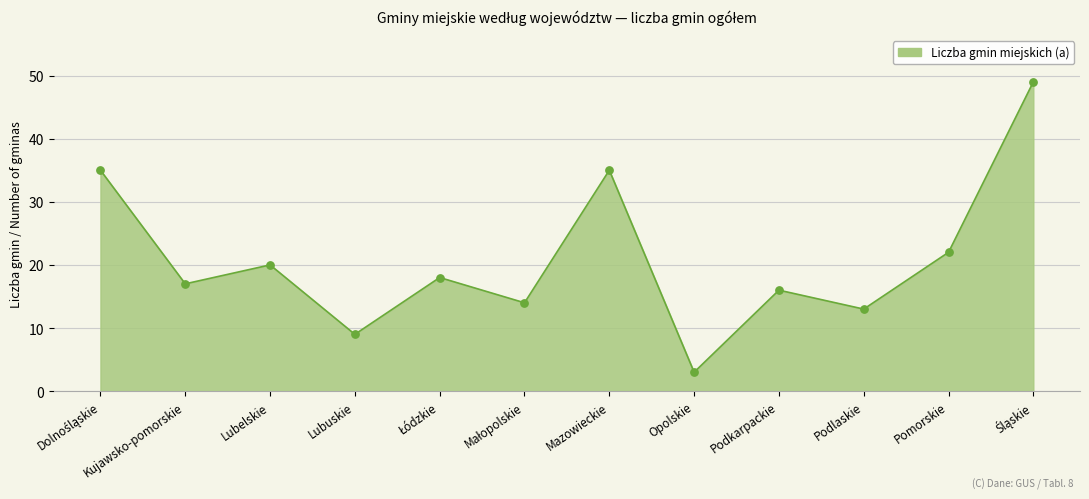

Which has a higher value, Podlaskie or Lubelskie?

Lubelskie